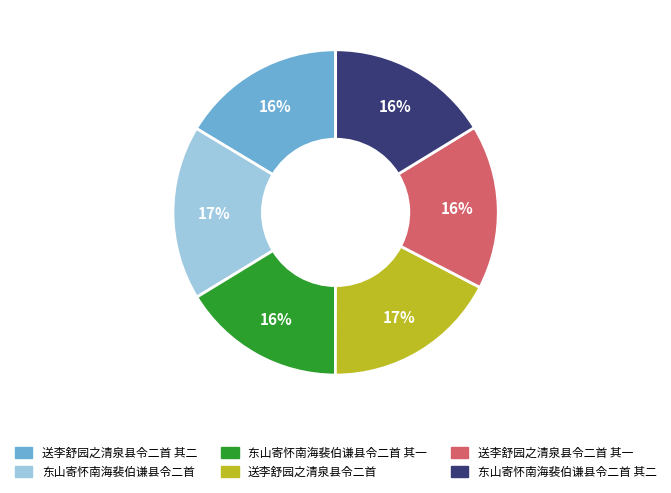

Does any single category account for the majority?

No